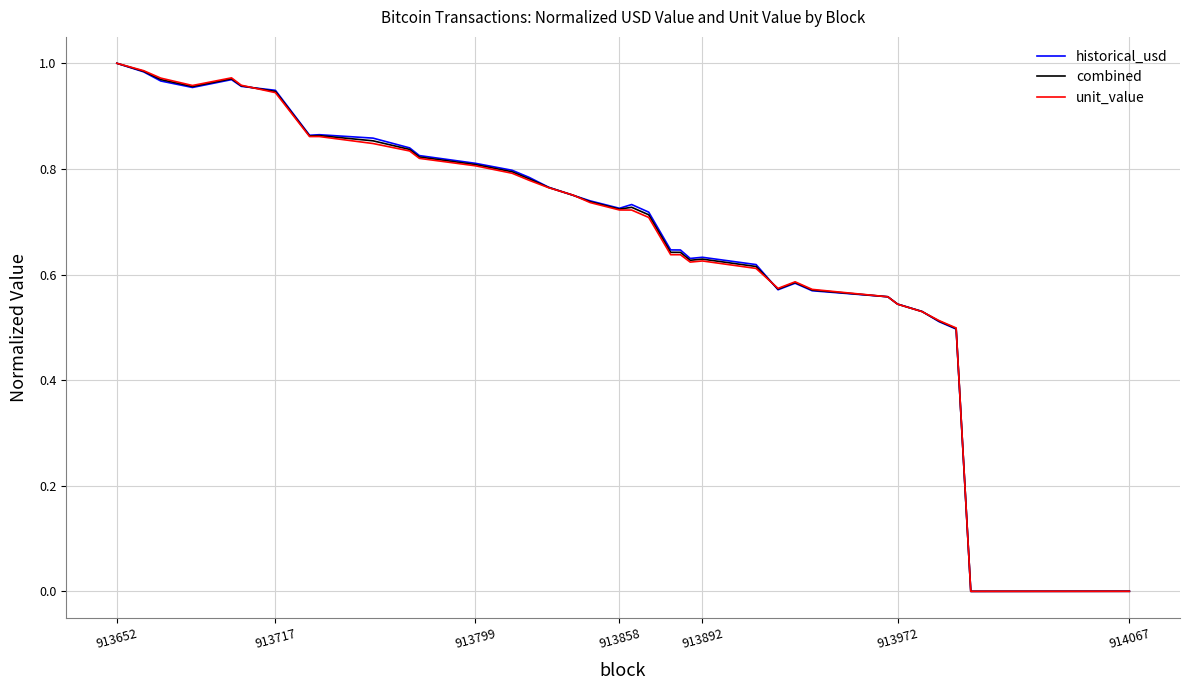

Does the chart display data point markers on the line(s)?

No